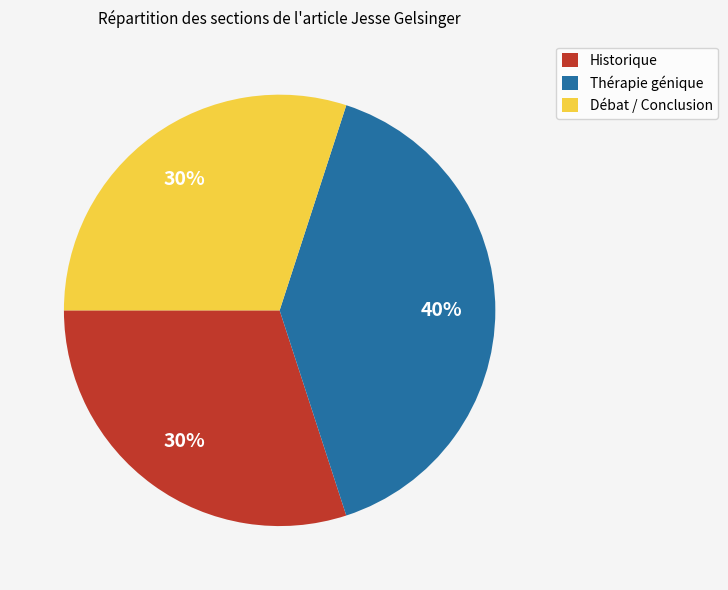

Approximately how many times larger is the value at Débat / Conclusion compared to Historique?

1.0